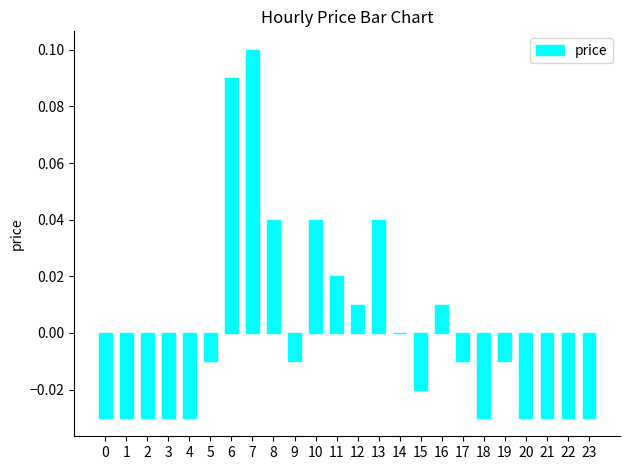

What is the change in value from 2 to 10?

+0.1